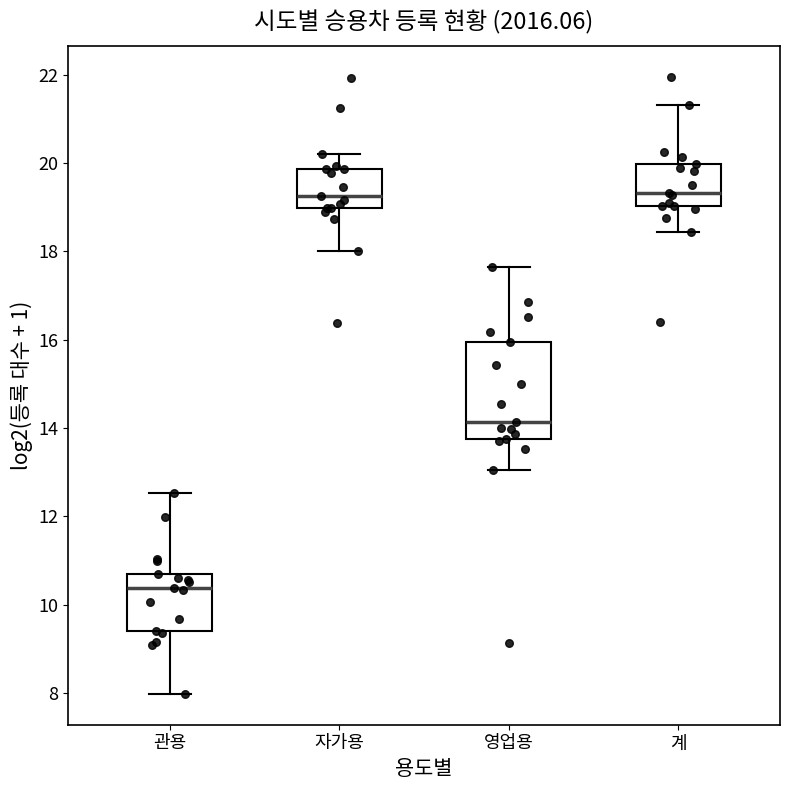

Reading left to right, transcribe this box plot: for each box, give where its median line is, the range the box spans, and where its two whiskers end, as read against the y-axis. The values are not printed on the chart, so give them approximately, as read against the axis.

관용: median 10.4, box 9.4 to 10.6, whiskers 8.0 to 12.6
자가용: median 19.2, box 19.0 to 19.8, whiskers 18.0 to 20.2
영업용: median 14.2, box 13.8 to 16.0, whiskers 13.0 to 17.6
계: median 19.4, box 19.0 to 20.0, whiskers 18.4 to 21.4